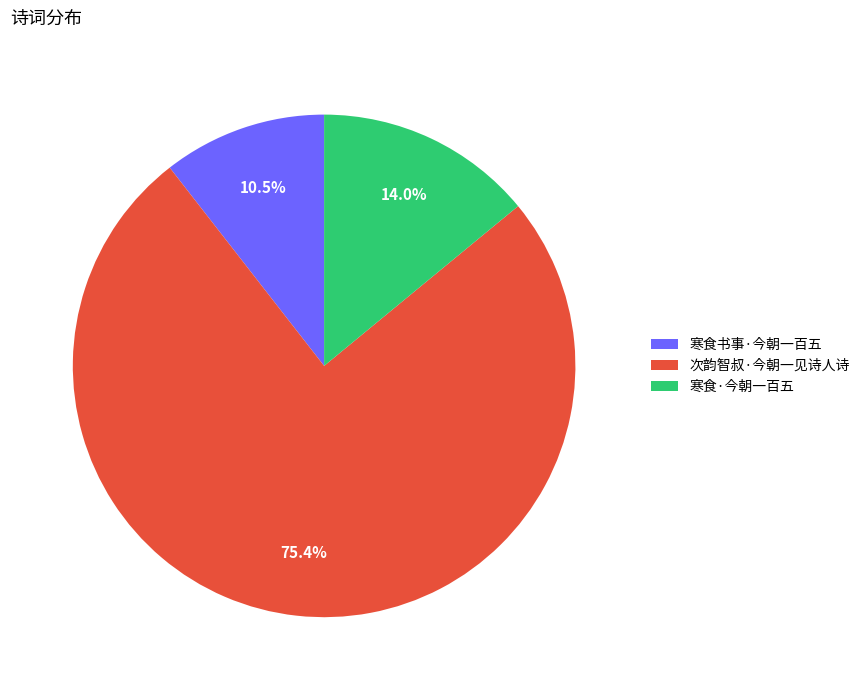

Rank the categories by value from highest to lowest.

次韵智叔·今朝一见诗人诗, 寒食·今朝一百五, 寒食书事·今朝一百五